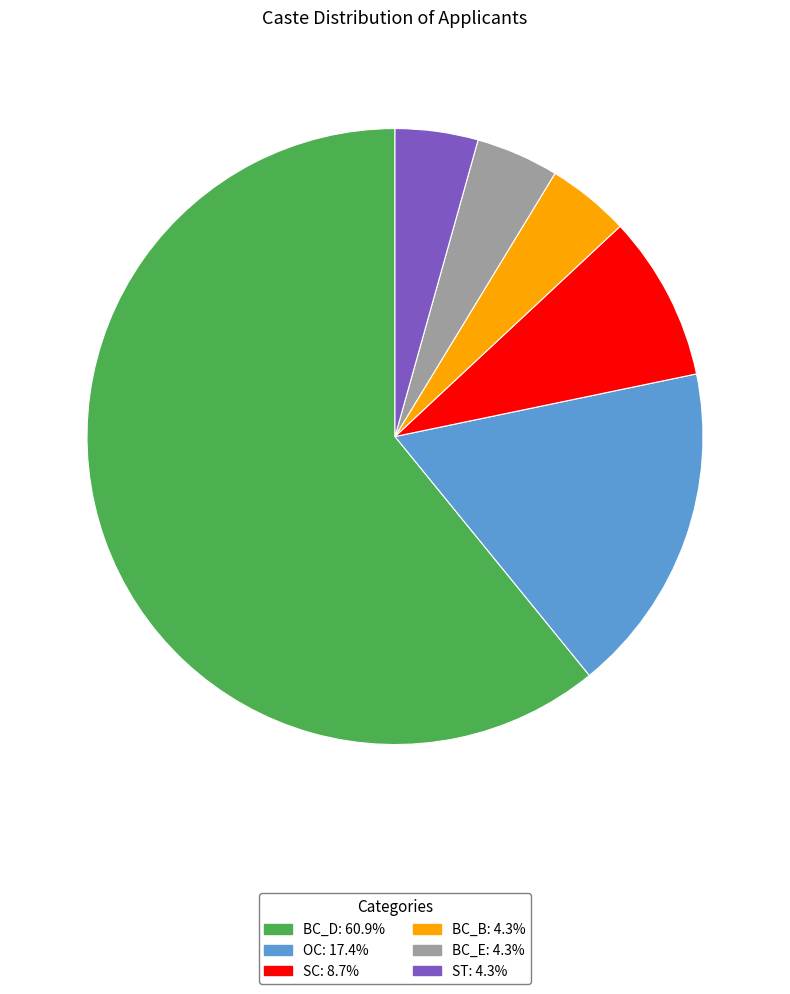

Which category has the biggest portion of the pie?

BC_D